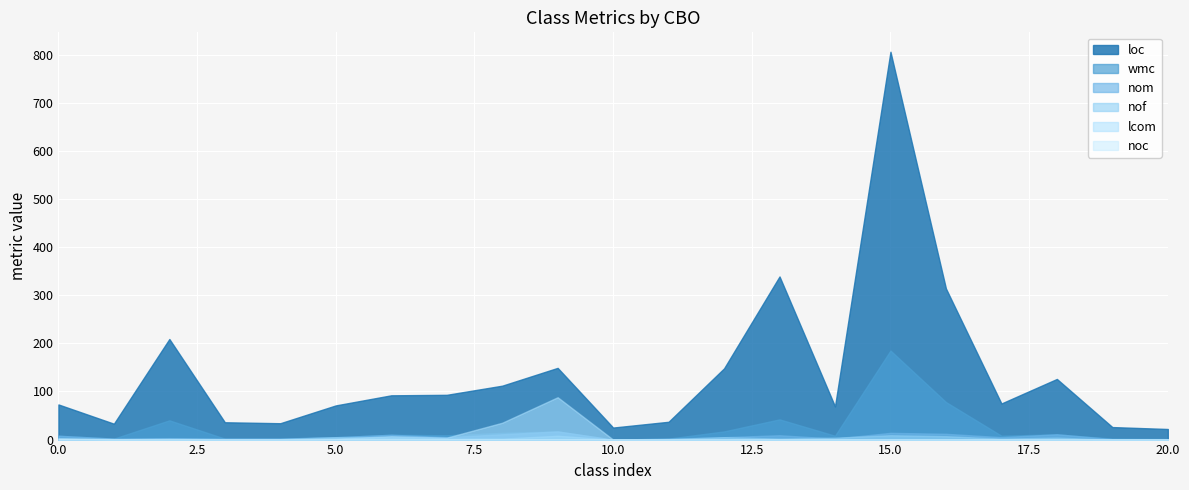

True or false: loc and nof intersect in this chart.

False